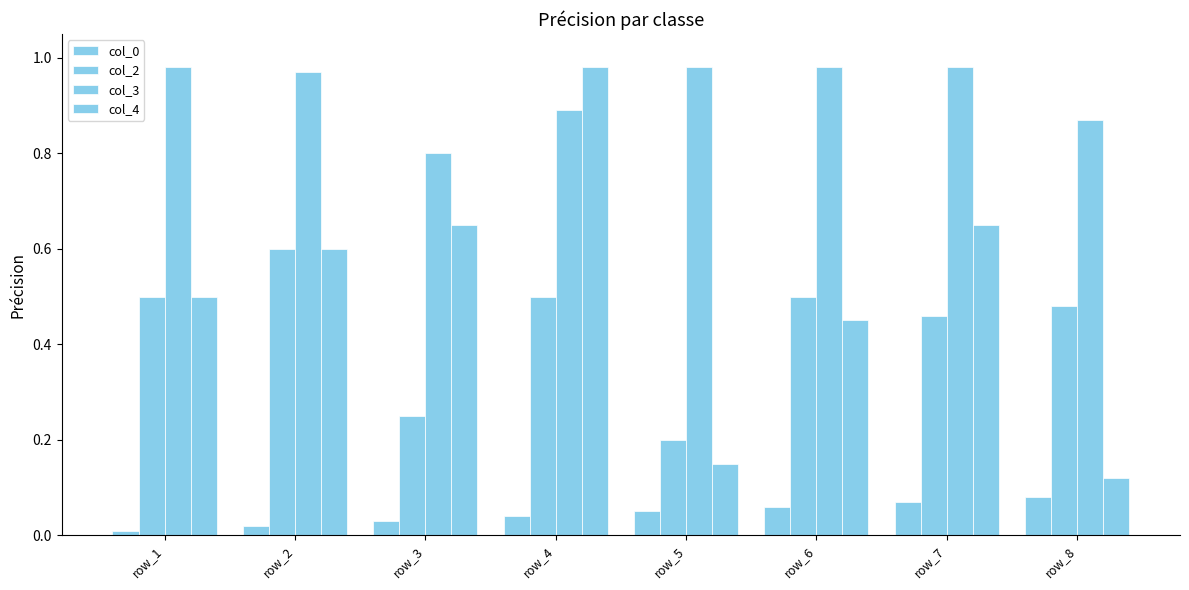

Are the bars grouped side by side (vs. stacked)?

Yes